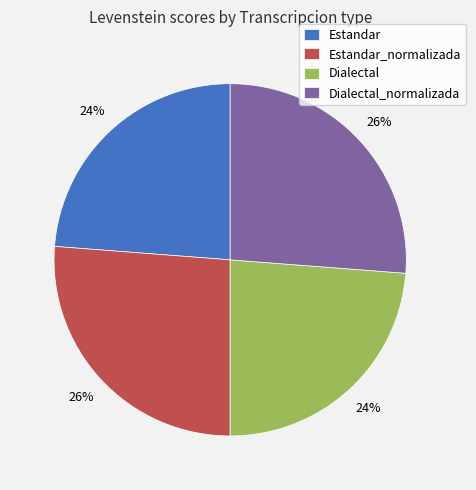

What percentage is the Estandar_normalizada slice, to the nearest percent?

26%